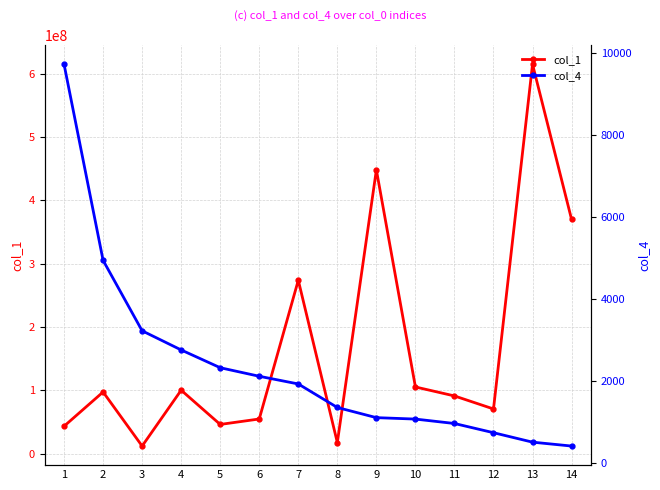

Count the number of data series in this chart.

2